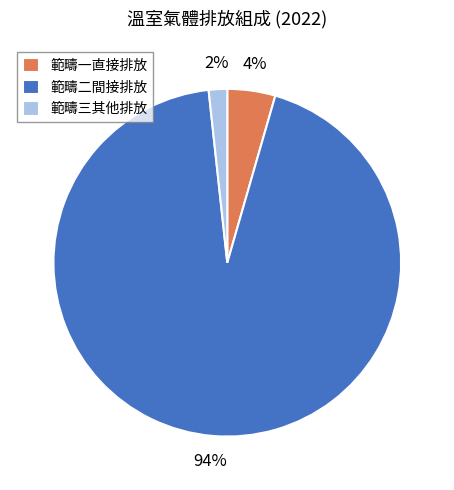

Rank the categories by value from highest to lowest.

範疇二間接排放, 範疇一直接排放, 範疇三其他排放